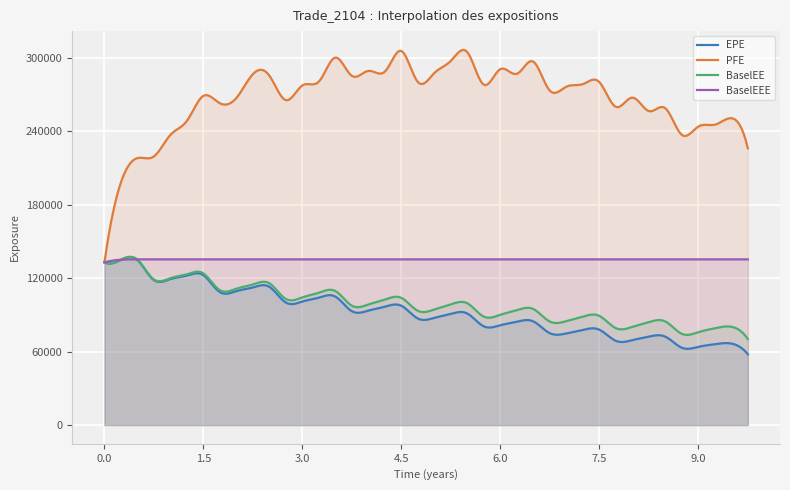

What are all the series names shown in the legend?

EPE, PFE, BaselEE, BaselEEE